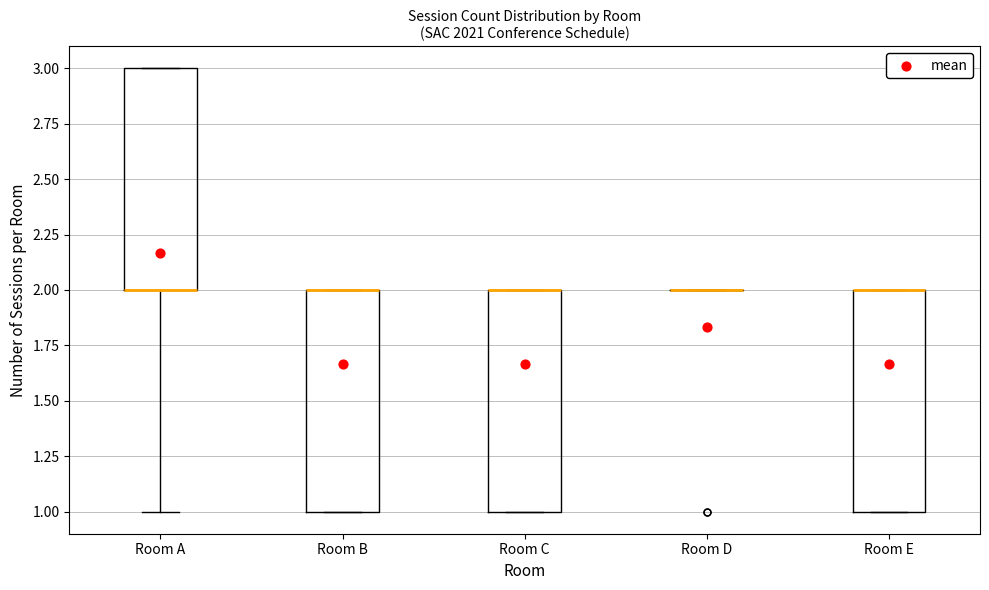

Reading left to right, read every box against the y-axis: the position of its median line, the range the box covers, and the ends of its whiskers. The values are not printed on the chart, so give them approximately, as read against the axis.

Room A: median 2 (drawn on the box's lower edge), box 2 to 3, whiskers 1 to 3
Room B: median 2 (drawn on the box's upper edge), box 1 to 2, whiskers 1 to 2
Room C: median 2 (drawn on the box's upper edge), box 1 to 2, whiskers 1 to 2
Room D: box collapsed to a line at 2, whiskers 2 to 2
Room E: median 2 (drawn on the box's upper edge), box 1 to 2, whiskers 1 to 2